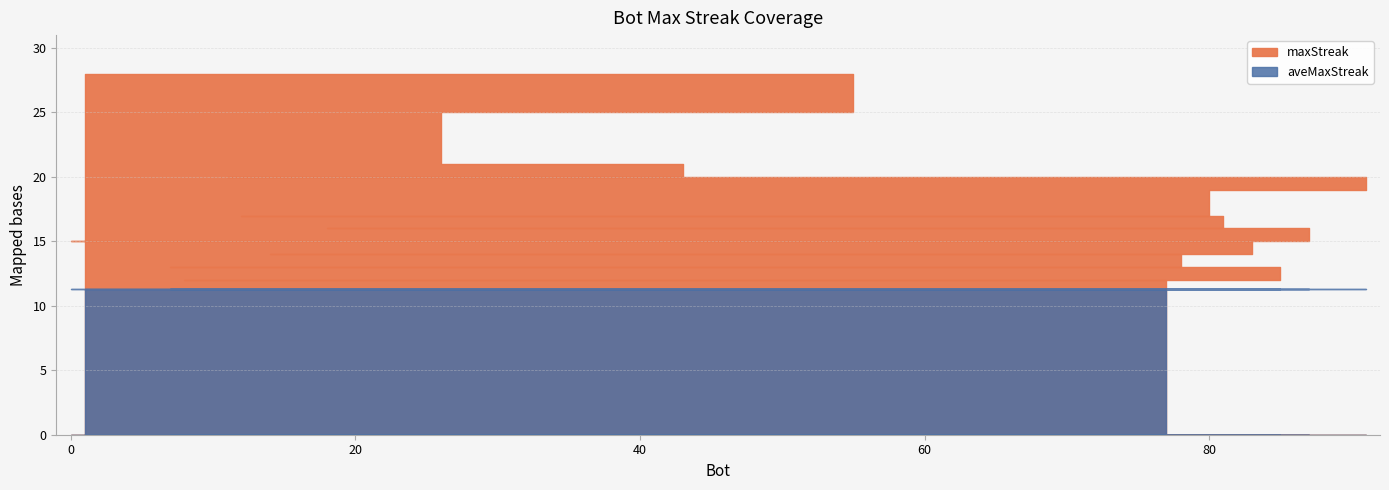

Where does the maxStreak series first go above 15?

1